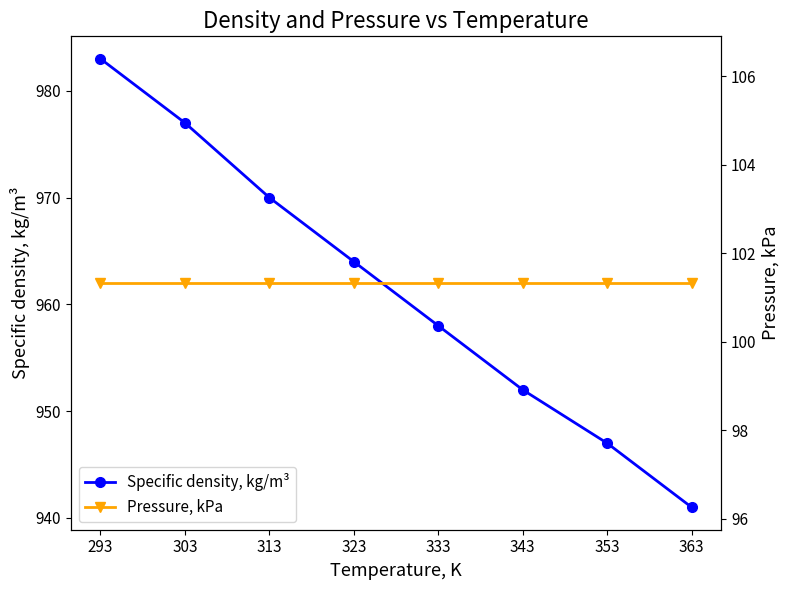

What is the maximum value shown in the chart?

983.0